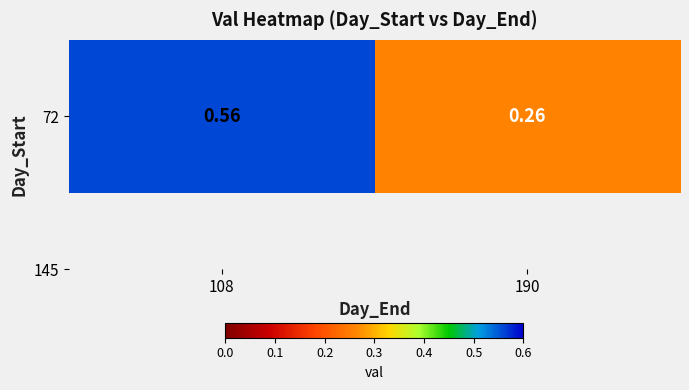

The chart shows a value of 0.6 at 108. True or false?

True